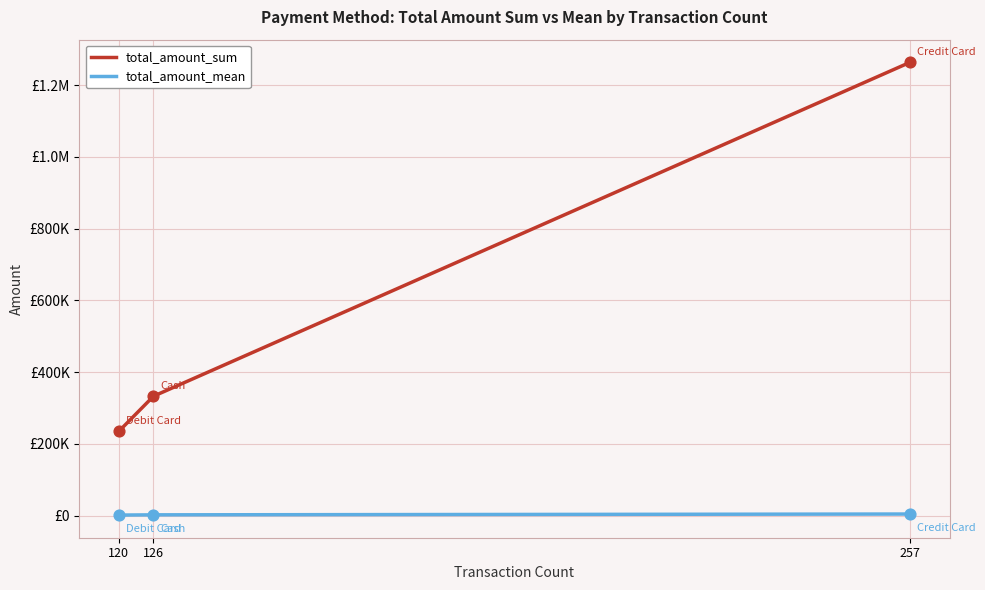

What are all the series names shown in the legend?

total_amount_sum, total_amount_mean